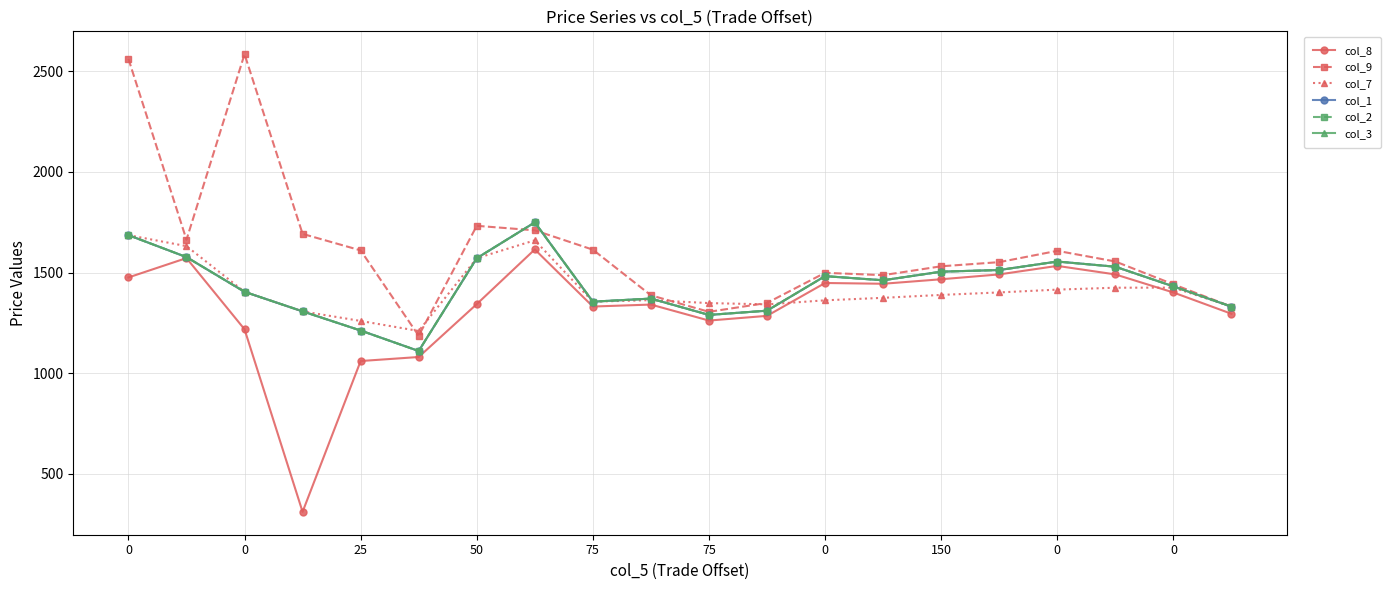

In col_8, how many points are lower than both neighbors (excluding endpoints)?

4